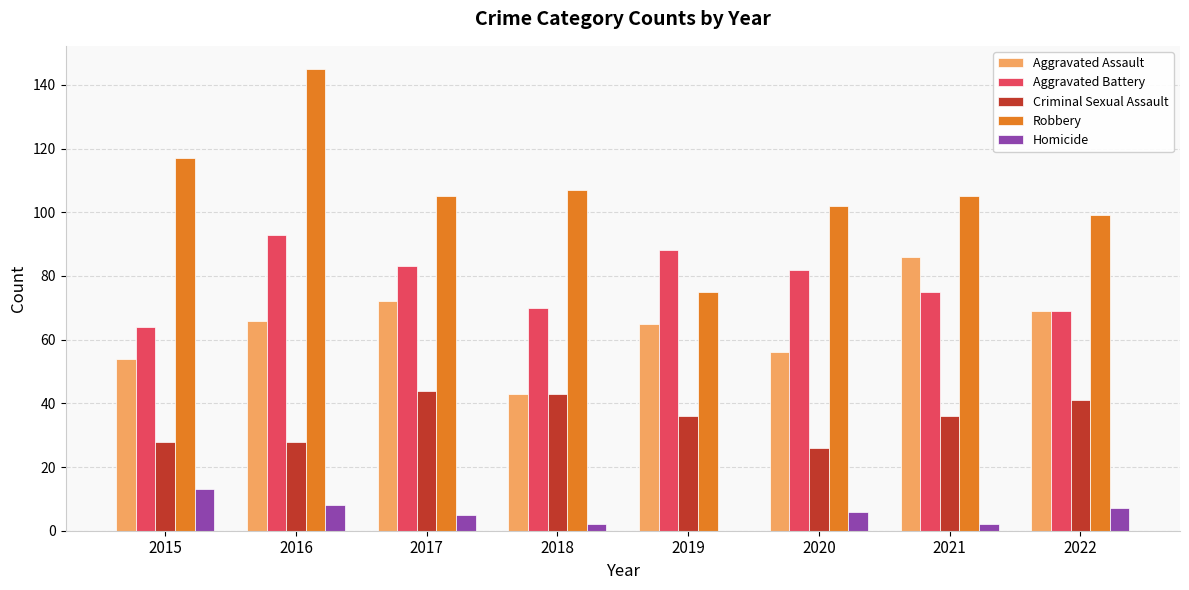

Which series has the largest range (max minus min)?

Robbery